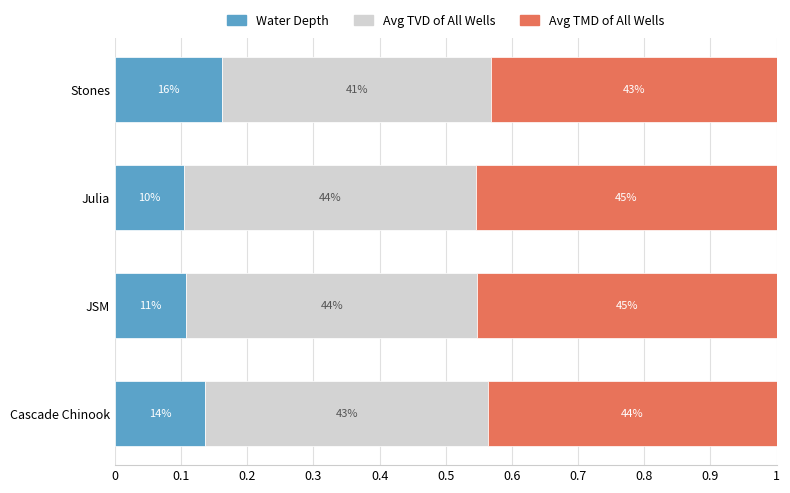

What are all the series names shown in the legend?

Water Depth, Avg TVD of All Wells, Avg TMD of All Wells